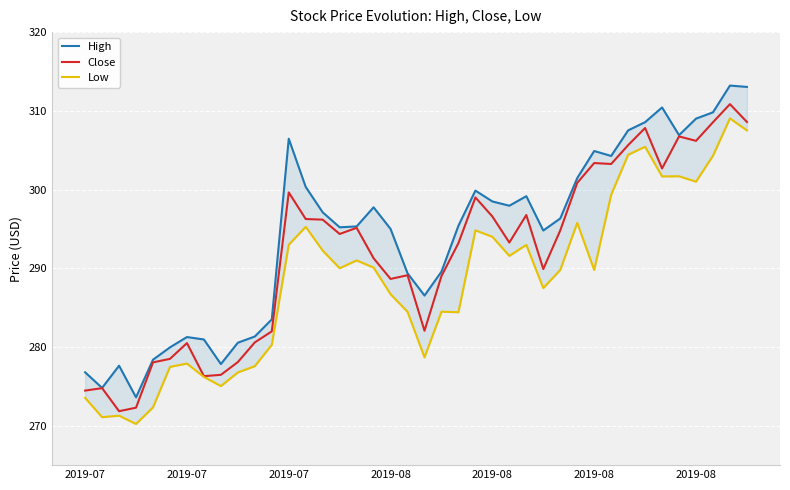

Which series has the largest range (max minus min)?

High